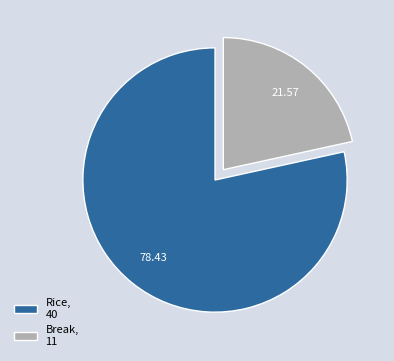

What is the majority slice?

Rice